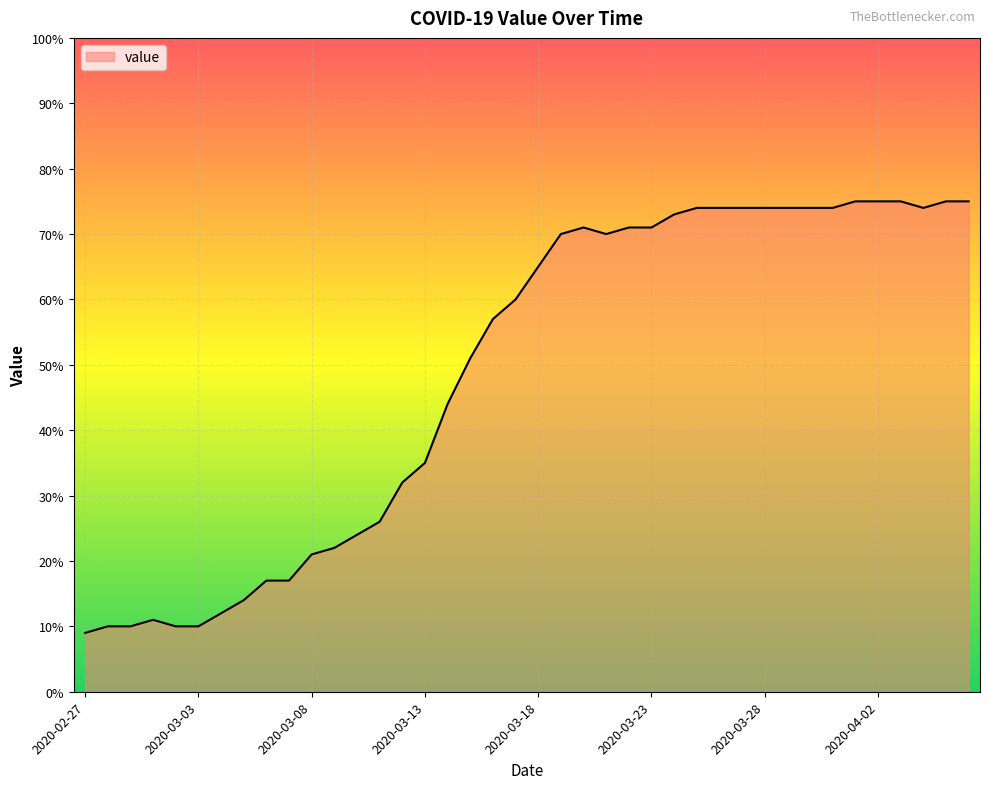

What is the difference between the maximum and minimum values?

66